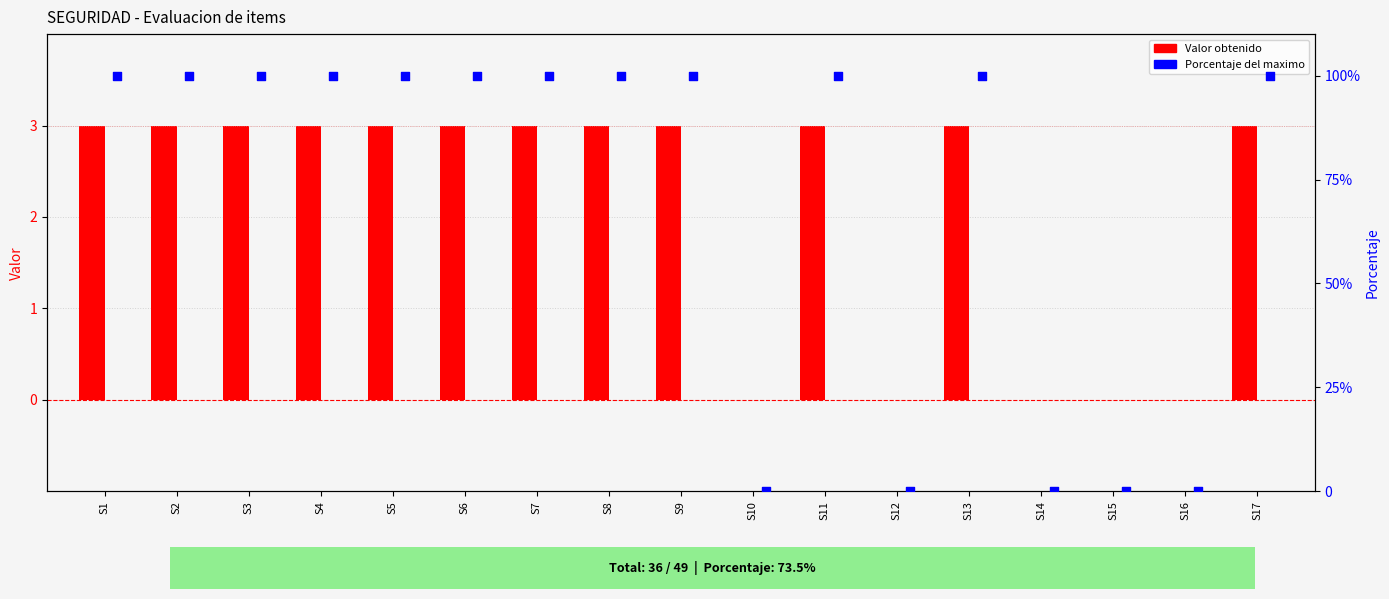

Which series reaches the maximum Y coordinate?

Porcentaje del maximo